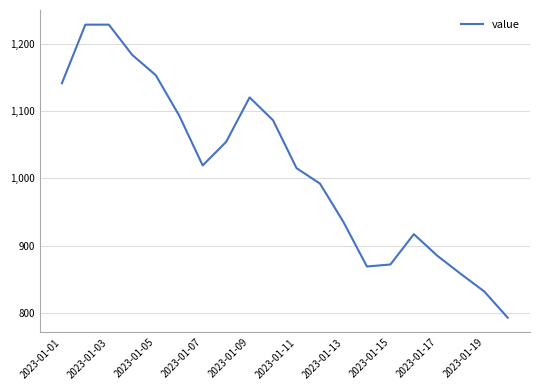

True or false: there are more than 0 points higher than both neighbors.

True